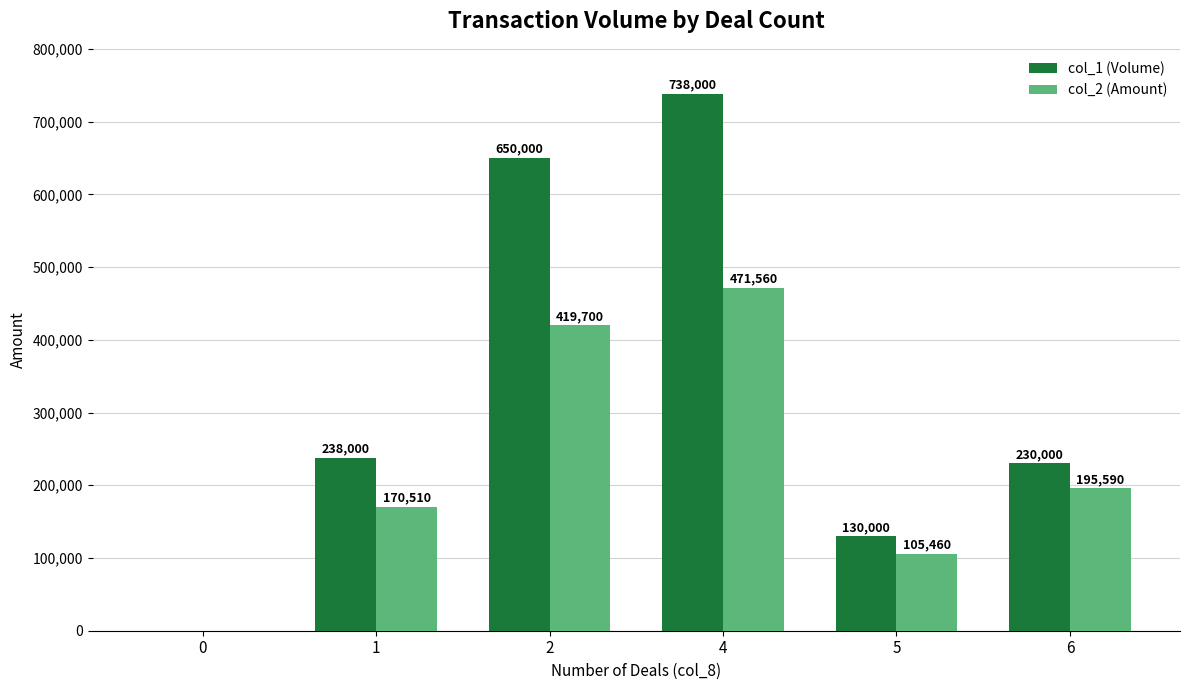

Is the value of col_2 (Amount) at 5 greater than the value of col_1 (Volume) at 1?

No